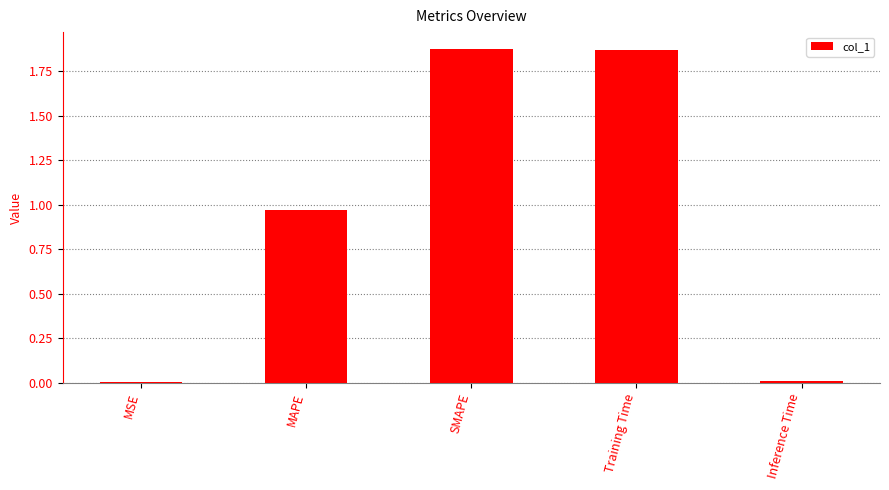

What is the label of the 5th bar from the right?

MSE